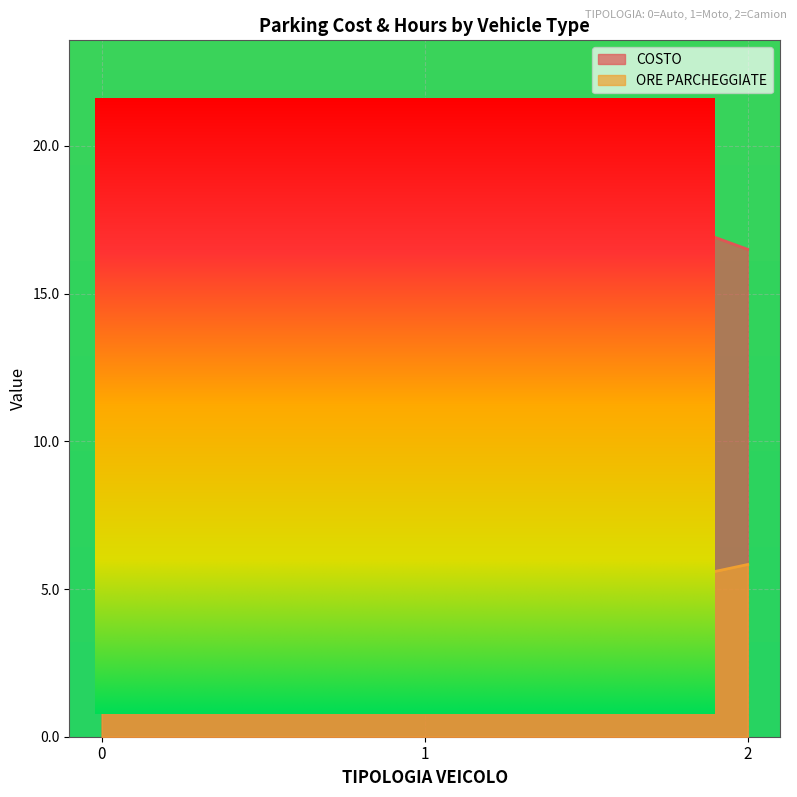

List the labels in order of ORE PARCHEGGIATE value, largest first.

2, 0, 1